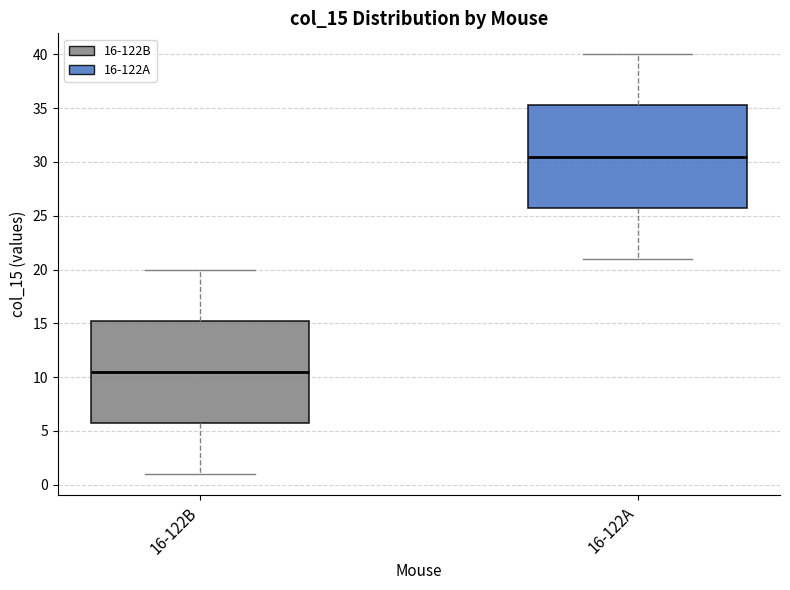

Which box's median line is the lowest?

16-122B